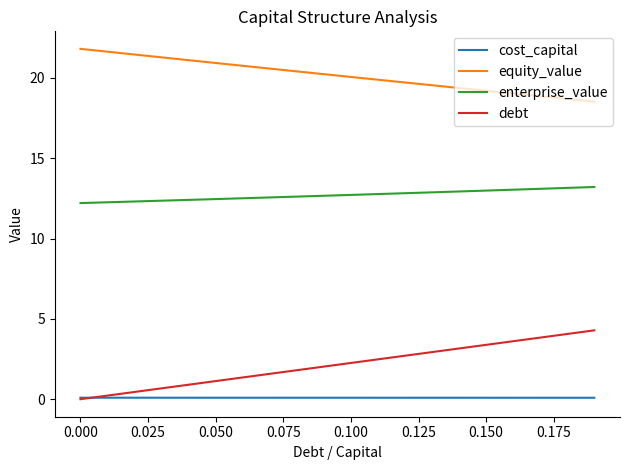

What are all the series names shown in the legend?

cost_capital, equity_value, enterprise_value, debt